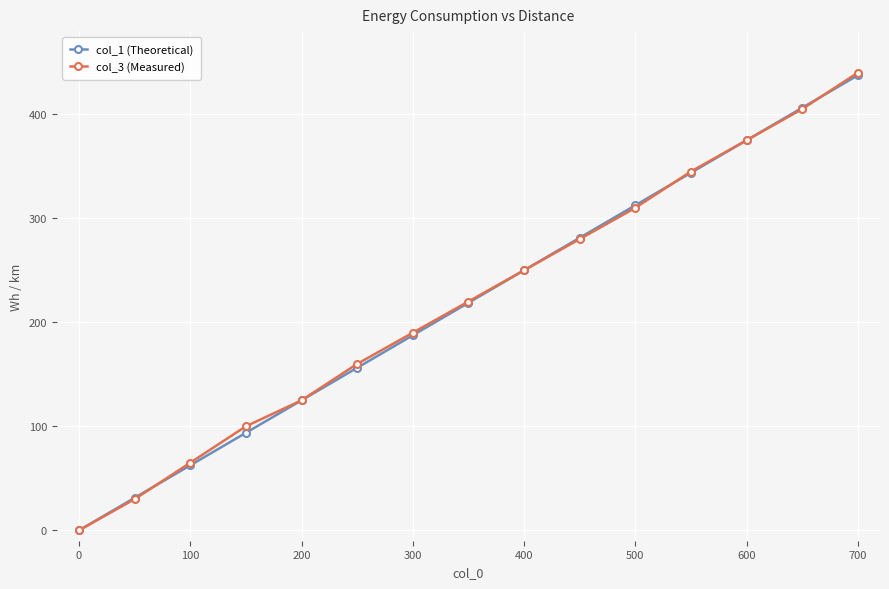

How many series are shown in this chart?

2